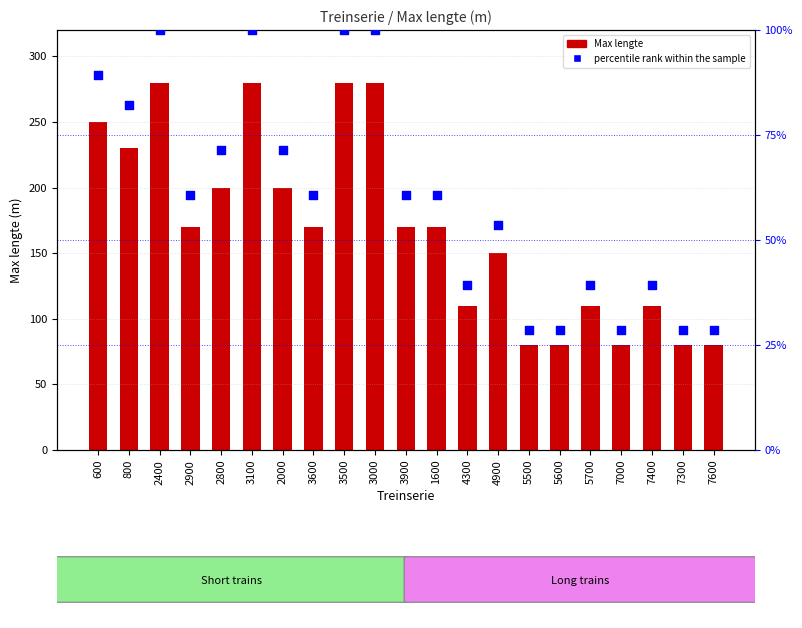

Which series contains the highest Y value?

Max lengte